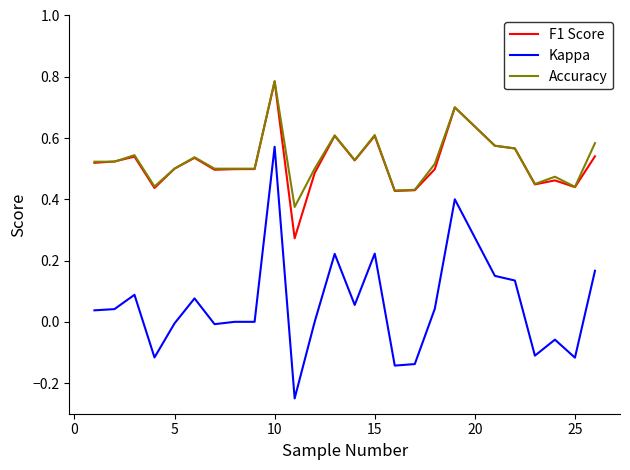

Which series has the widest spread of values?

Kappa